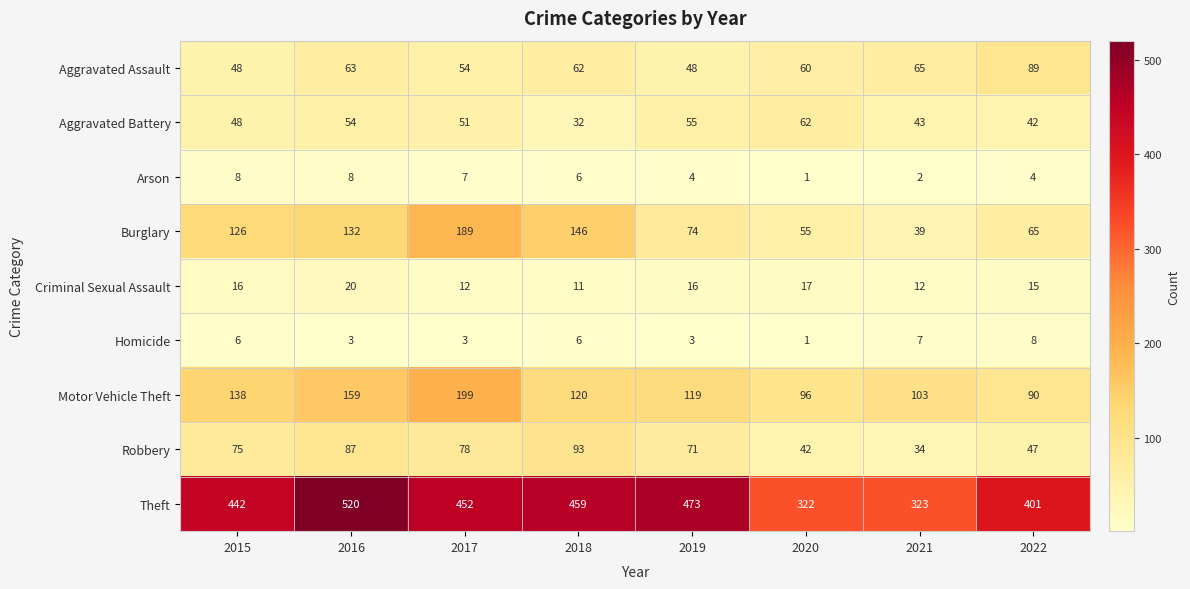

True or false: Theft has a value of 105 at 2017.

False